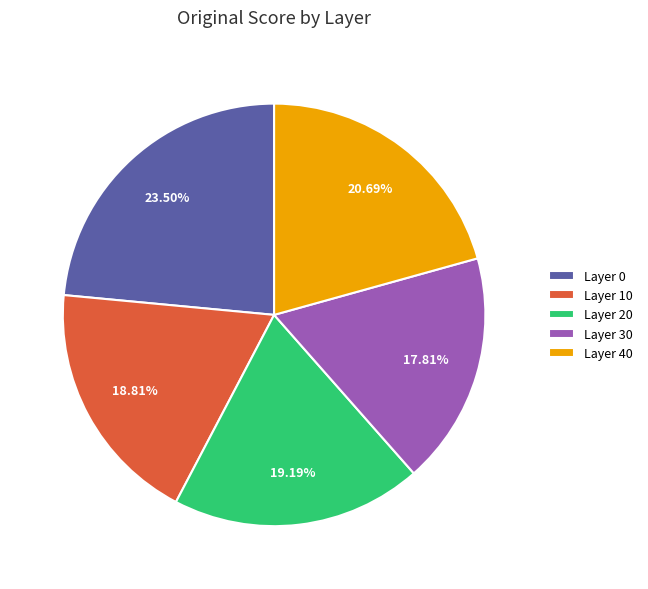

To the nearest percent, what is the difference between the Layer 0 and Layer 10 slice percentages?

5%